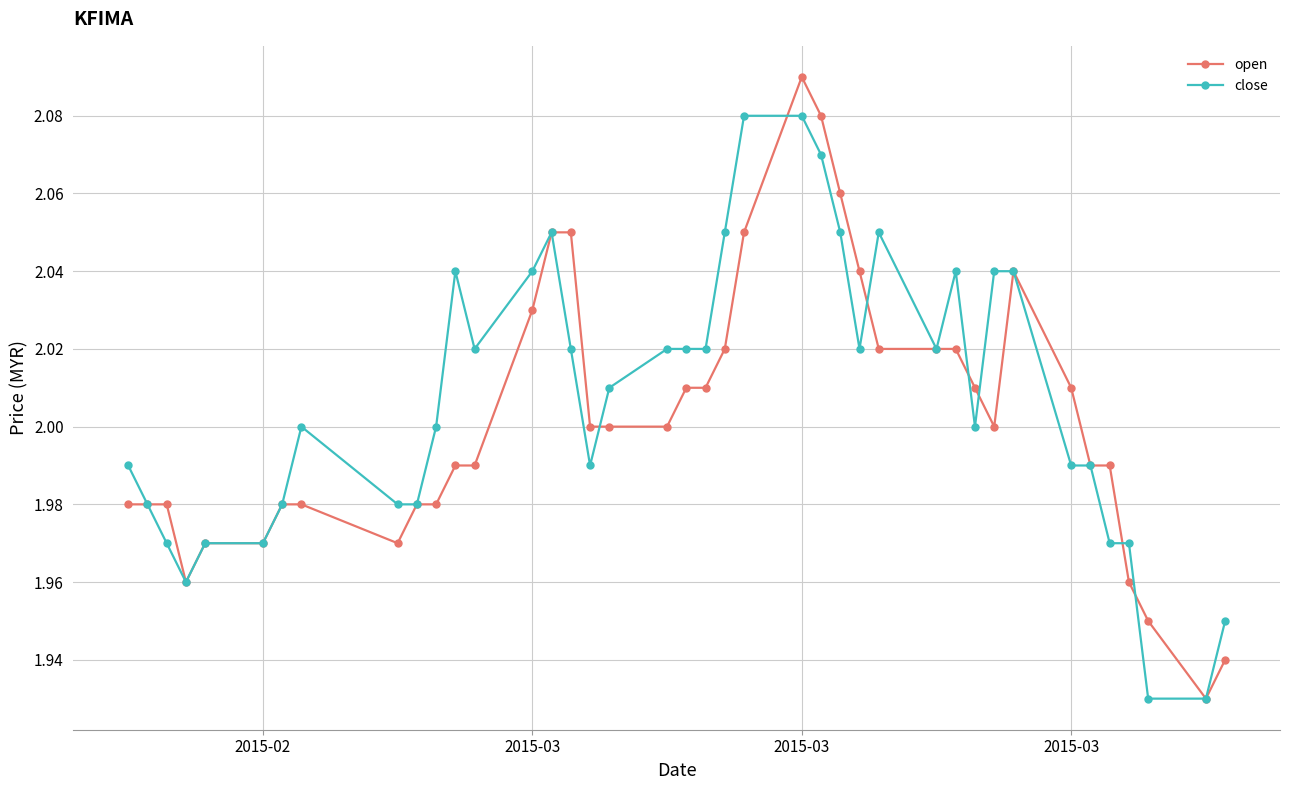

Does the chart display data point markers on the line(s)?

Yes